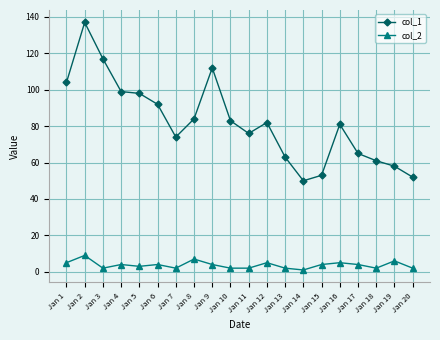

Which series changed the most between Jan 7 and Jan 10?

col_1